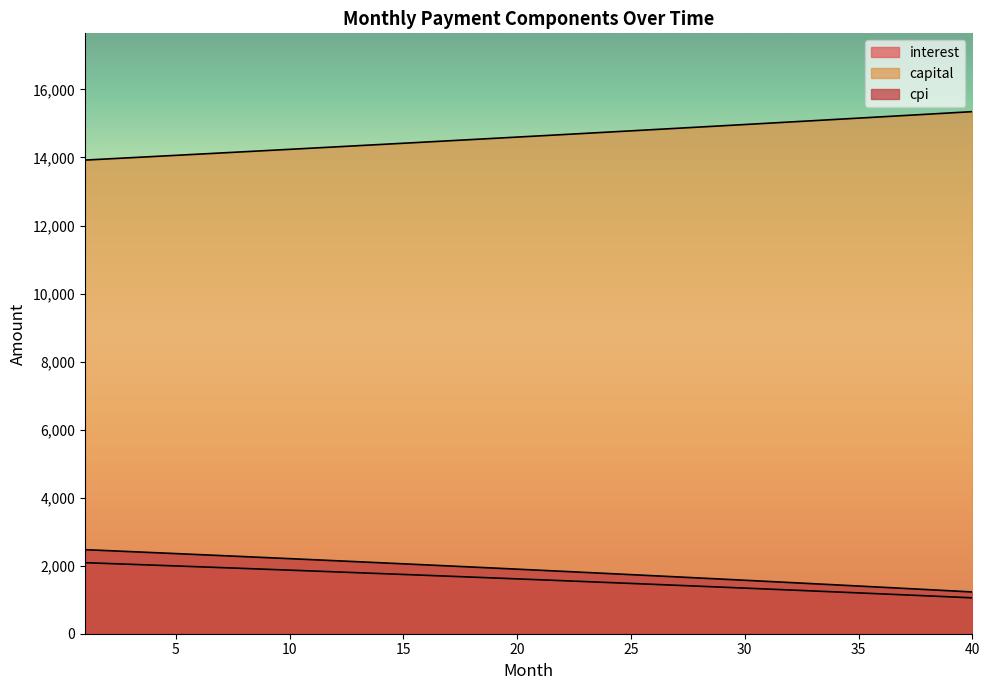

What is the minimum value shown in the chart?

1055.2